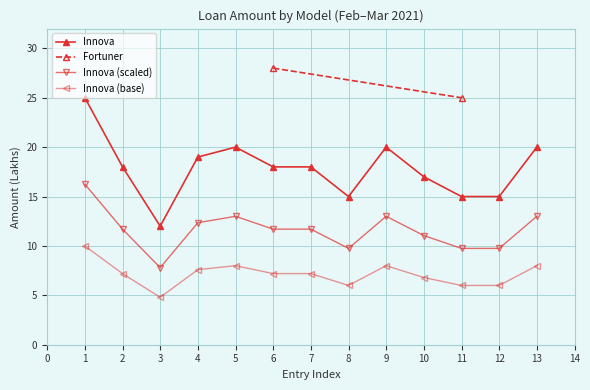

What is the minimum value for Innova (base)?

4.8